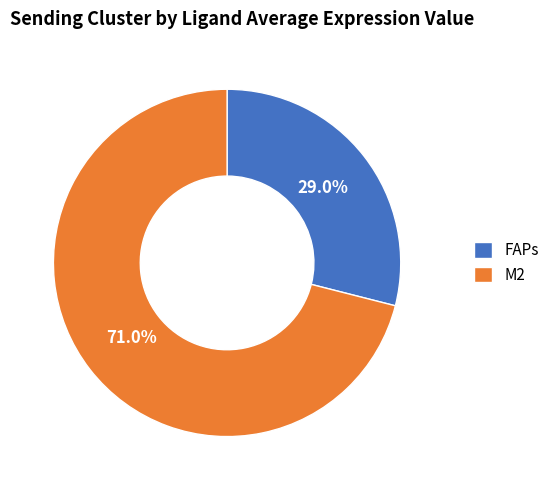

Rank the categories by value from highest to lowest.

M2, FAPs